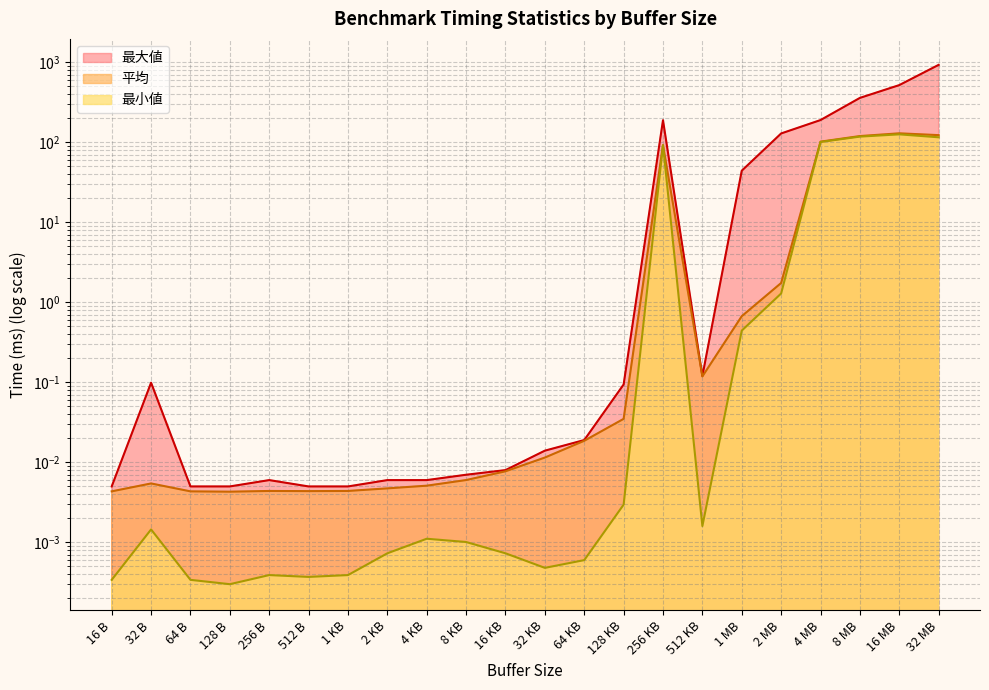

Reading left to right, what are all the values shown in this chart?

最小値: 0.0	0.0	0.0	0.0	0.0	0.0	0.0	0.0	0.0	0.0	0.0	0.0	0.0	0.0	92.1	0.0	0.4	1.3	101.1	117.9	125.9	115.6
平均: 0.0	0.0	0.0	0.0	0.0	0.0	0.0	0.0	0.0	0.0	0.0	0.0	0.0	0.0	92.2	0.1	0.7	1.7	102.0	119.8	129.6	123.0
最大値: 0.0	0.1	0.0	0.0	0.0	0.0	0.0	0.0	0.0	0.0	0.0	0.0	0.0	0.1	189.0	0.1	44.2	129.1	189.8	359.2	519.2	929.9